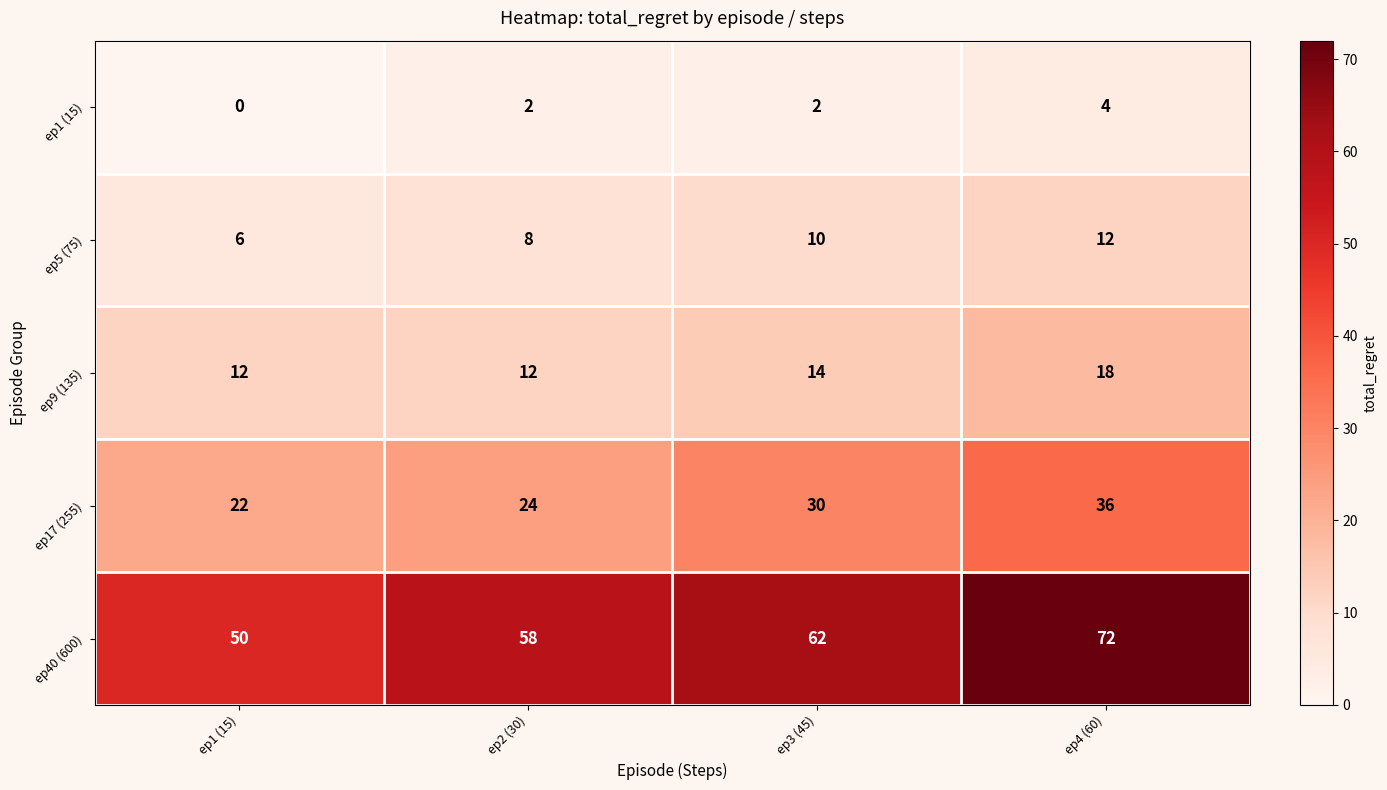

The ep40 (600) series shows 72 at ep4 (60). True or false?

True